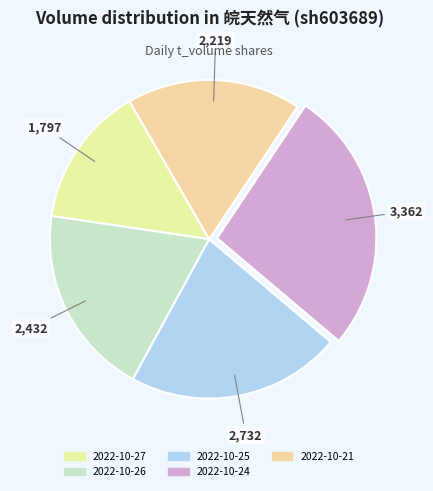

What is the ratio of the value at 2022-10-26 to the value at 2022-10-24?

0.7